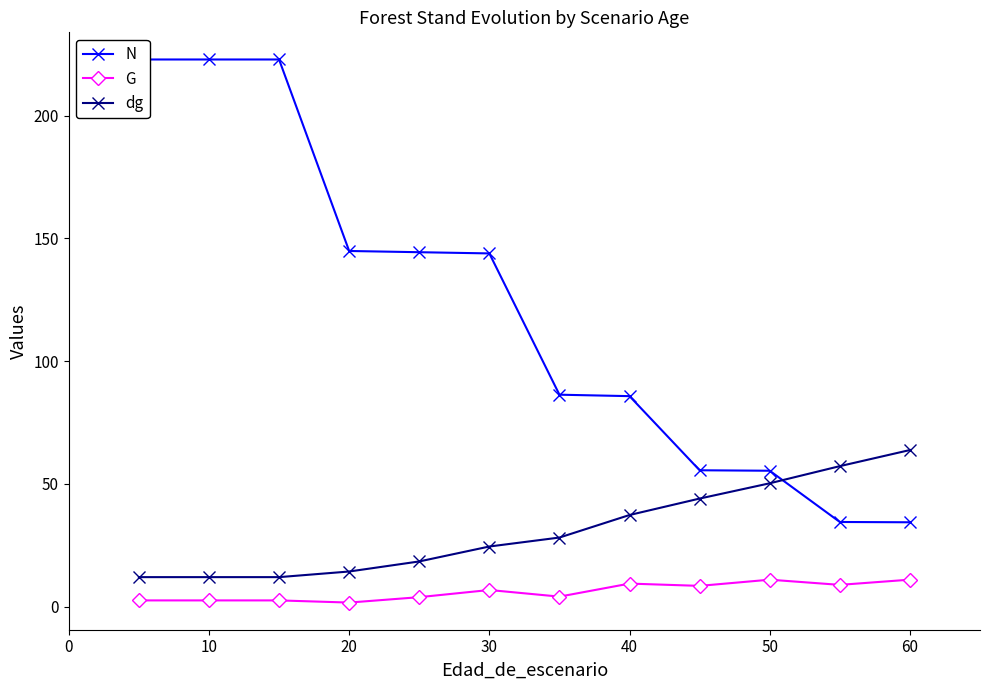

Which series has the largest range (max minus min)?

N